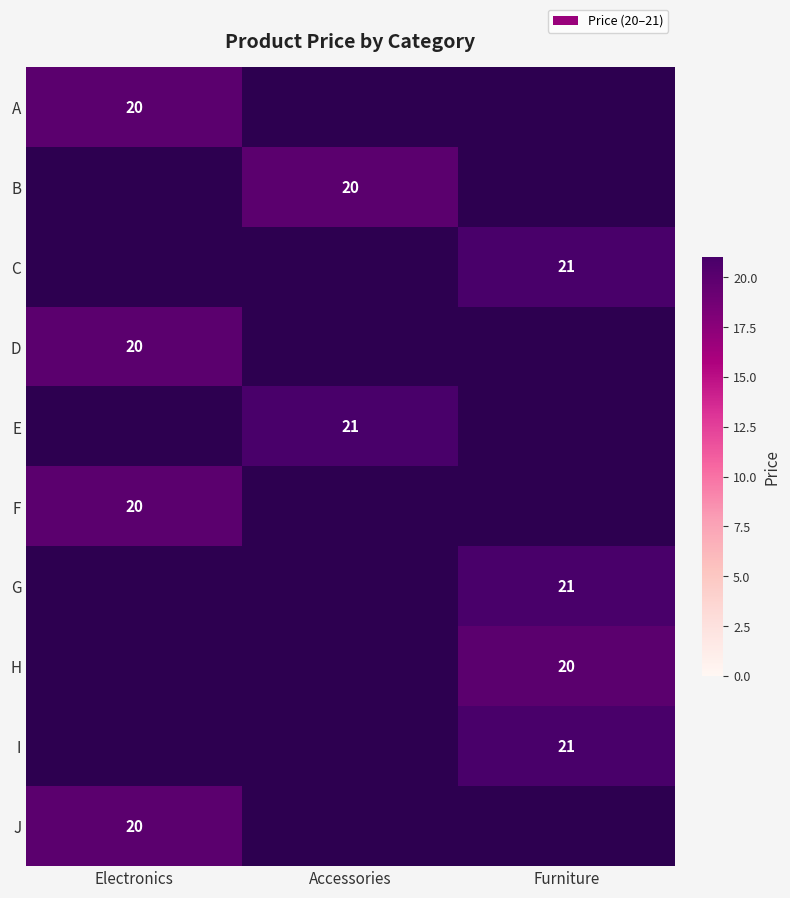

Which has a higher value, Electronics or Accessories?

Accessories